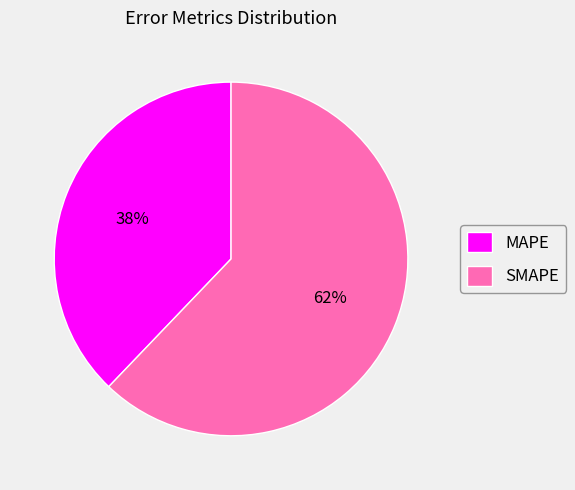

Is it true that SMAPE is 50% of the pie?

False